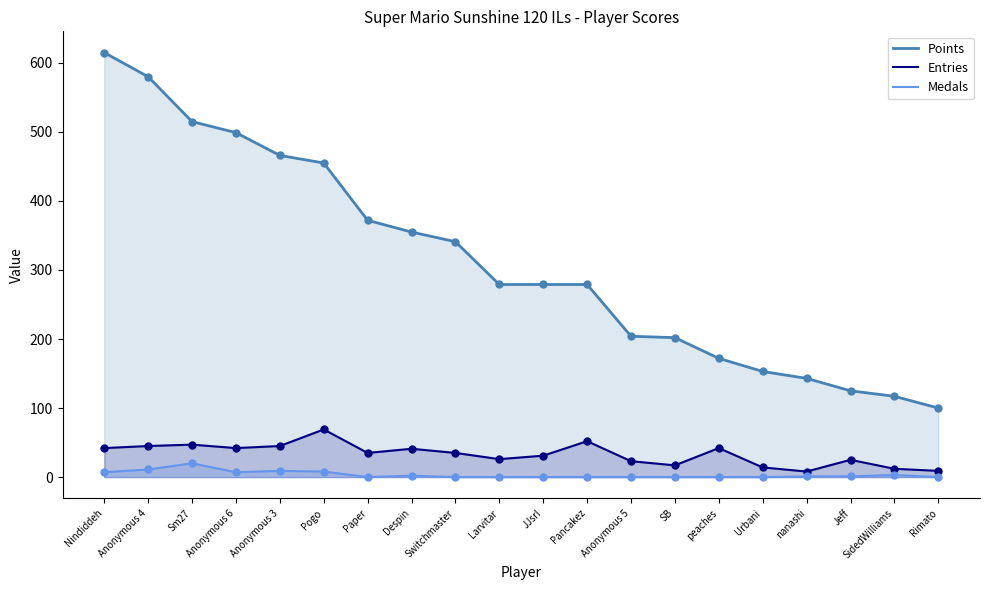

At how many categories does at least one series exceed 6?

20